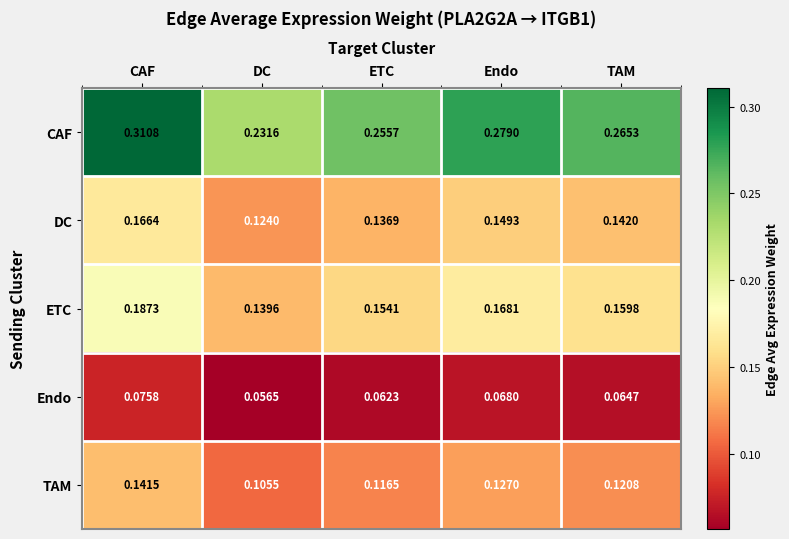

At which category does the chart reach its minimum across all series?

DC